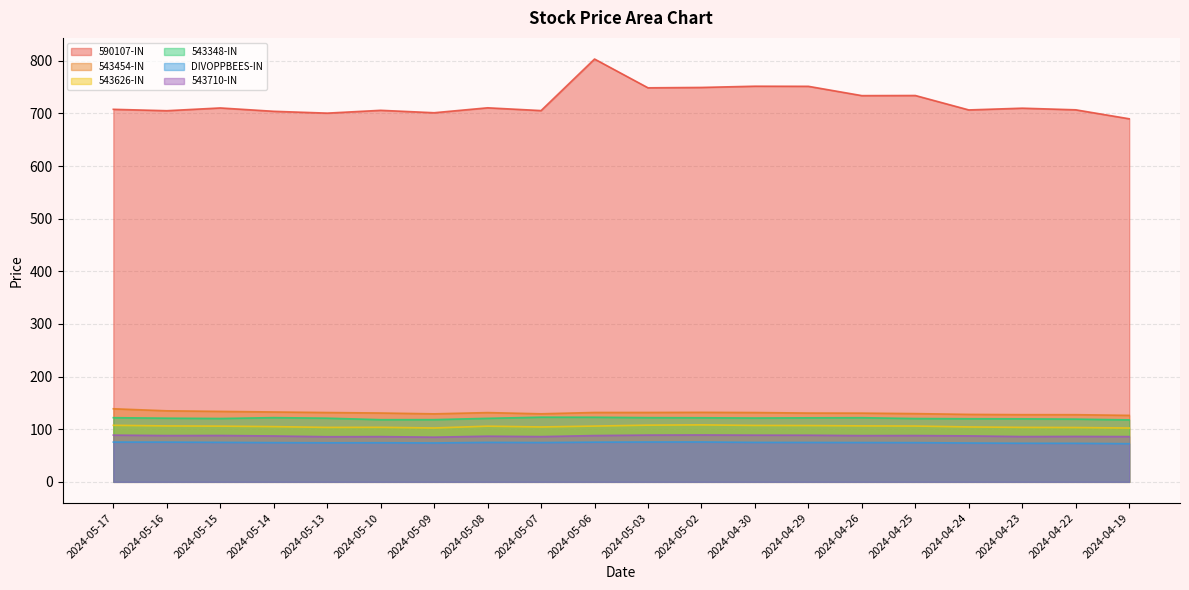

True or false: 543626-IN and DIVOPPBEES-IN cross at least once.

False